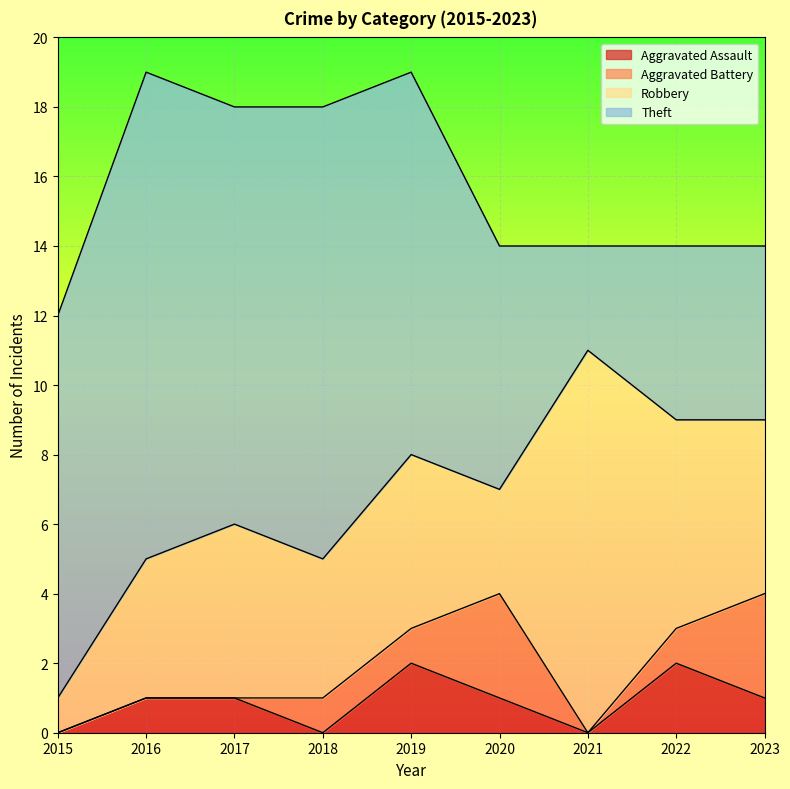

Between which two adjacent categories do Aggravated Battery and Aggravated Assault first intersect?

2017 and 2018